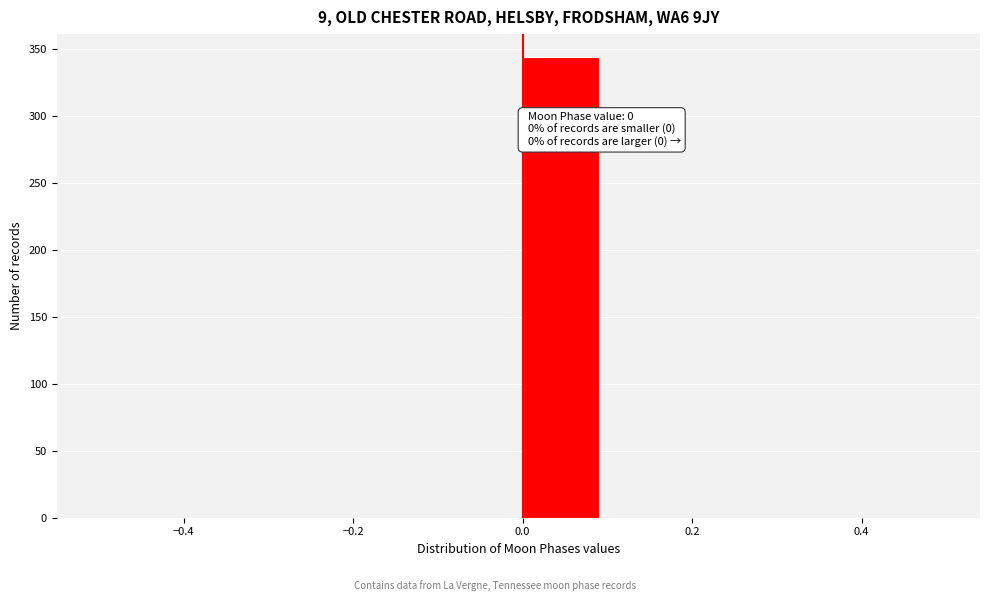

Over which range of the x-axis is the bar tallest?

0.0 to 0.1